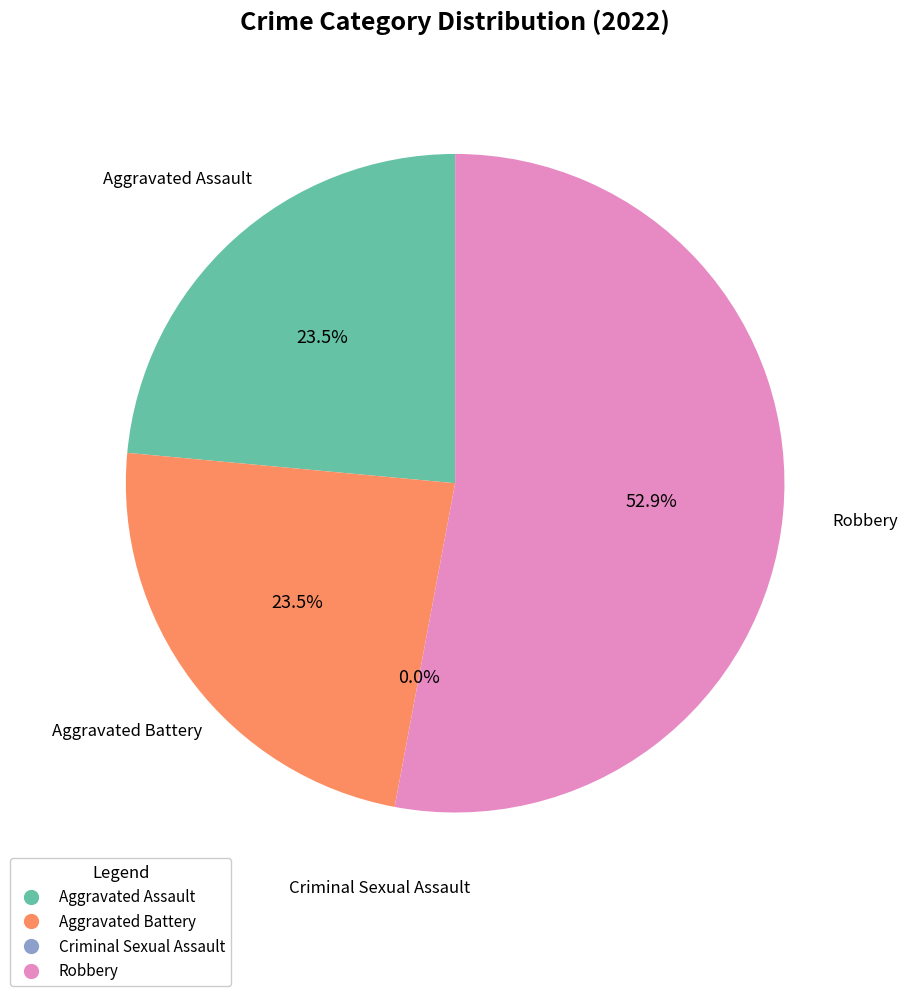

Rank the categories by value from lowest to highest.

Criminal Sexual Assault, Aggravated Assault, Aggravated Battery, Robbery